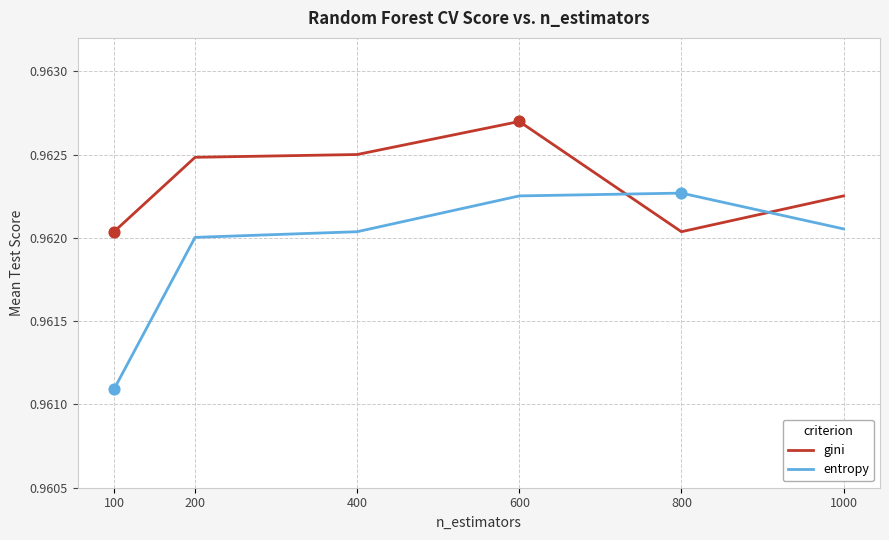

Which series has the largest total across all categories?

gini